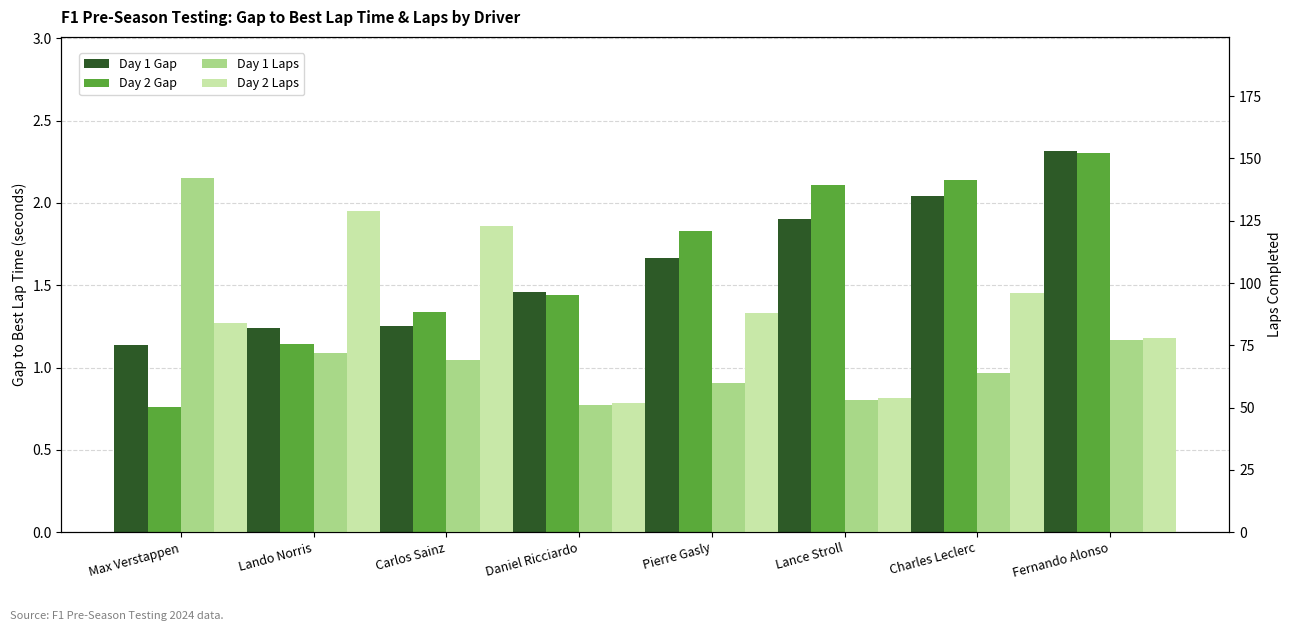

How many bars are there in each group?

4